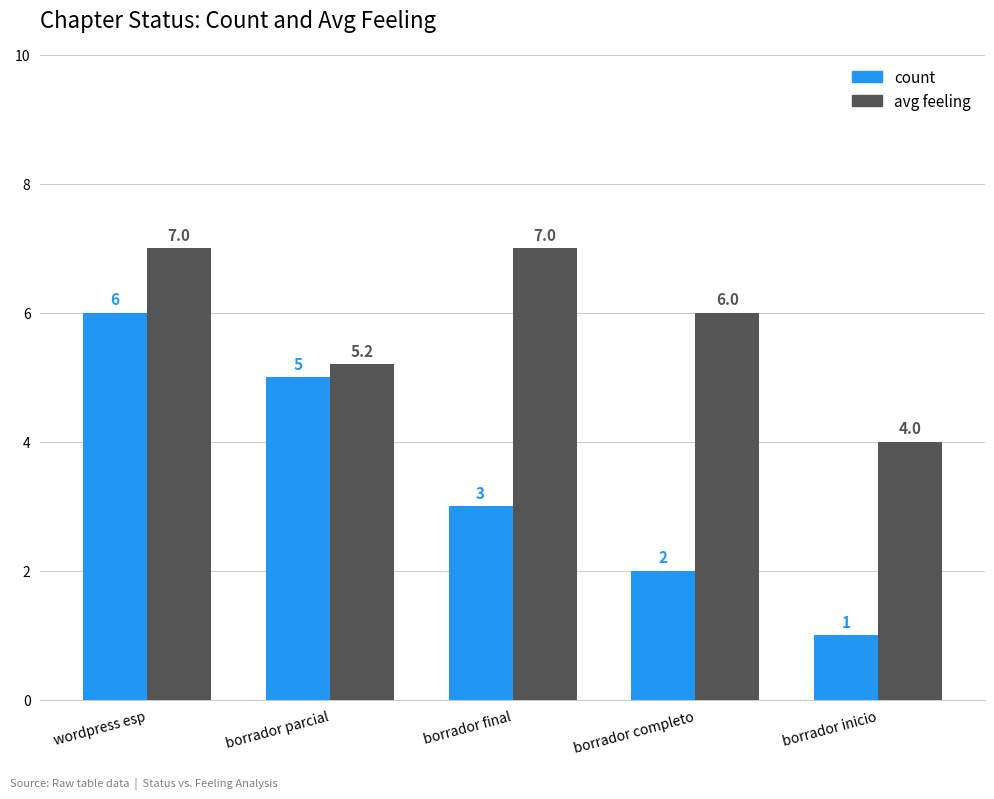

Does the chart contain any negative values?

No